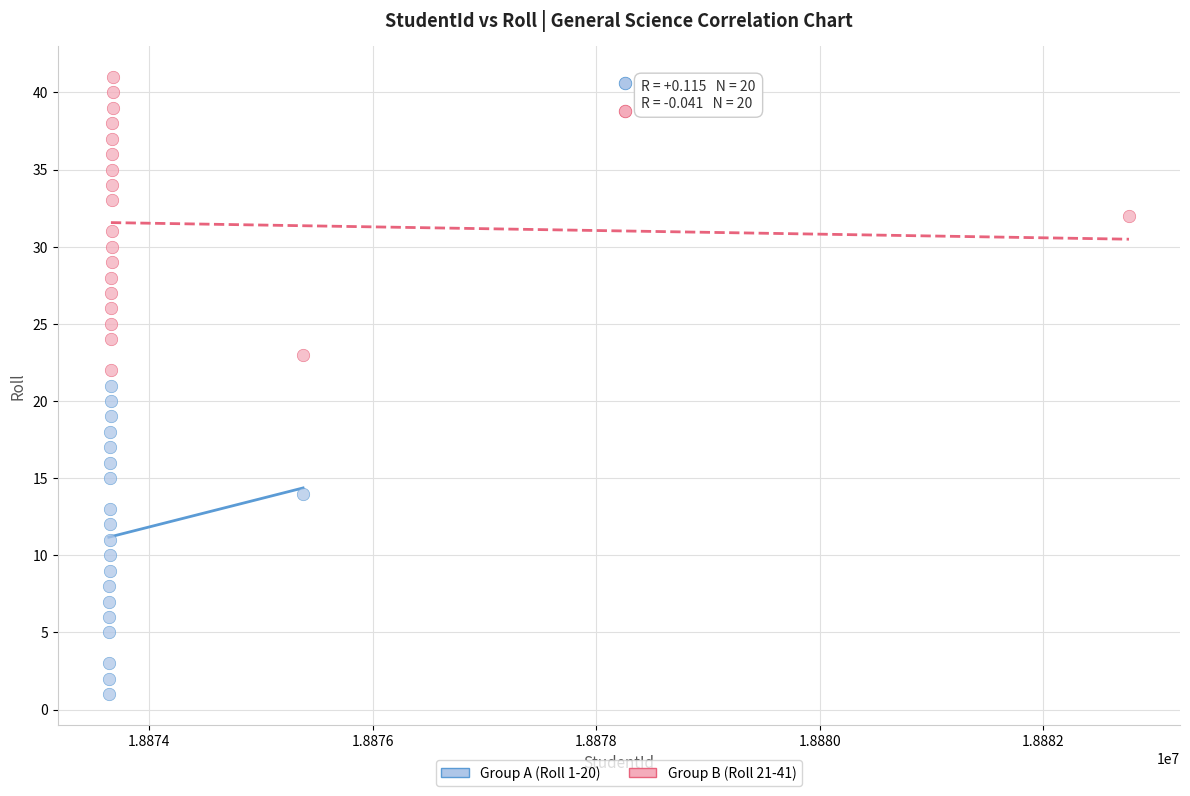

Which series reaches the minimum Y coordinate?

Group A (Roll 1-20)